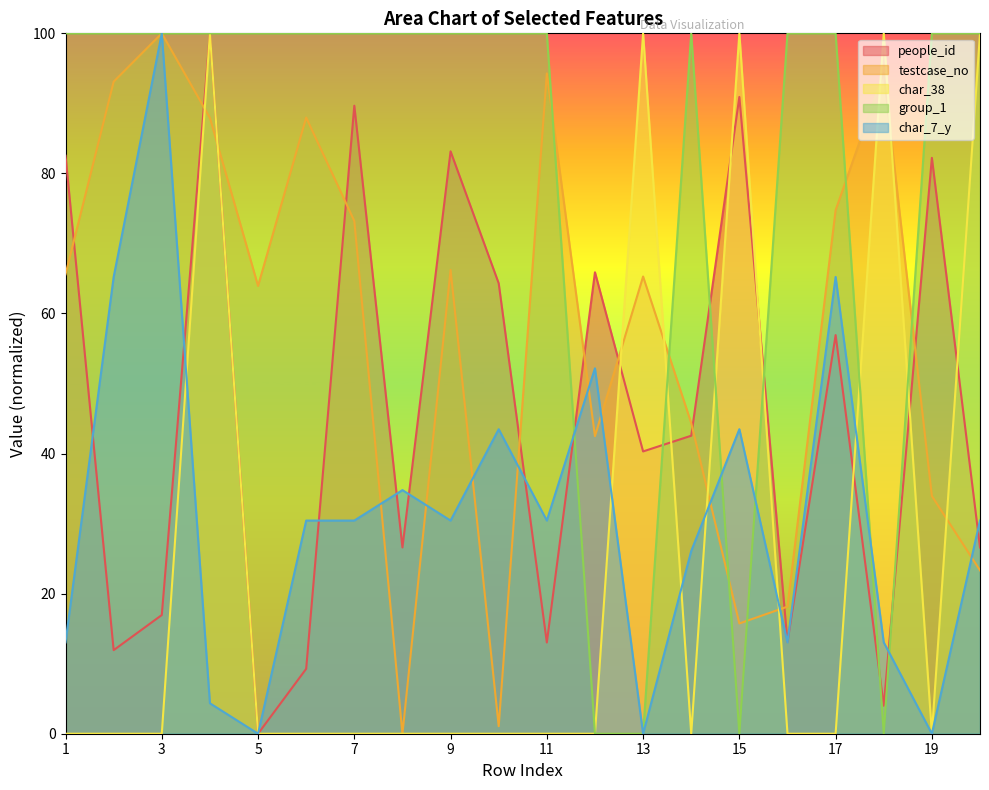

Reading left to right, list all the values displayed in this chart.

people_id: 82.5	11.9	16.9	100.0	0.0	9.3	89.7	26.6	83.1	64.3	13.0	65.9	40.3	42.5	90.9	13.1	56.9	4.0	82.2	26.6
testcase_no: 65.6	93.1	100.0	87.9	63.9	88.0	73.2	0.0	66.2	1.1	94.3	42.5	65.3	44.3	15.7	18.1	74.7	94.3	33.9	23.3
char_38: 0.0	0.0	0.0	100.0	0.0	0.0	0.0	0.0	0.0	0.0	0.0	0.0	100.0	0.0	100.0	0.0	0.0	100.0	0.0	100.0
group_1: 100.0	100.0	100.0	100.0	100.0	100.0	100.0	100.0	100.0	100.0	100.0	0.0	0.0	100.0	0.0	100.0	100.0	0.0	100.0	100.0
char_7_y: 13.0	65.2	100.0	4.3	0.0	30.4	30.4	34.8	30.4	43.5	30.4	52.2	0.0	26.1	43.5	13.0	65.2	13.0	0.0	30.4